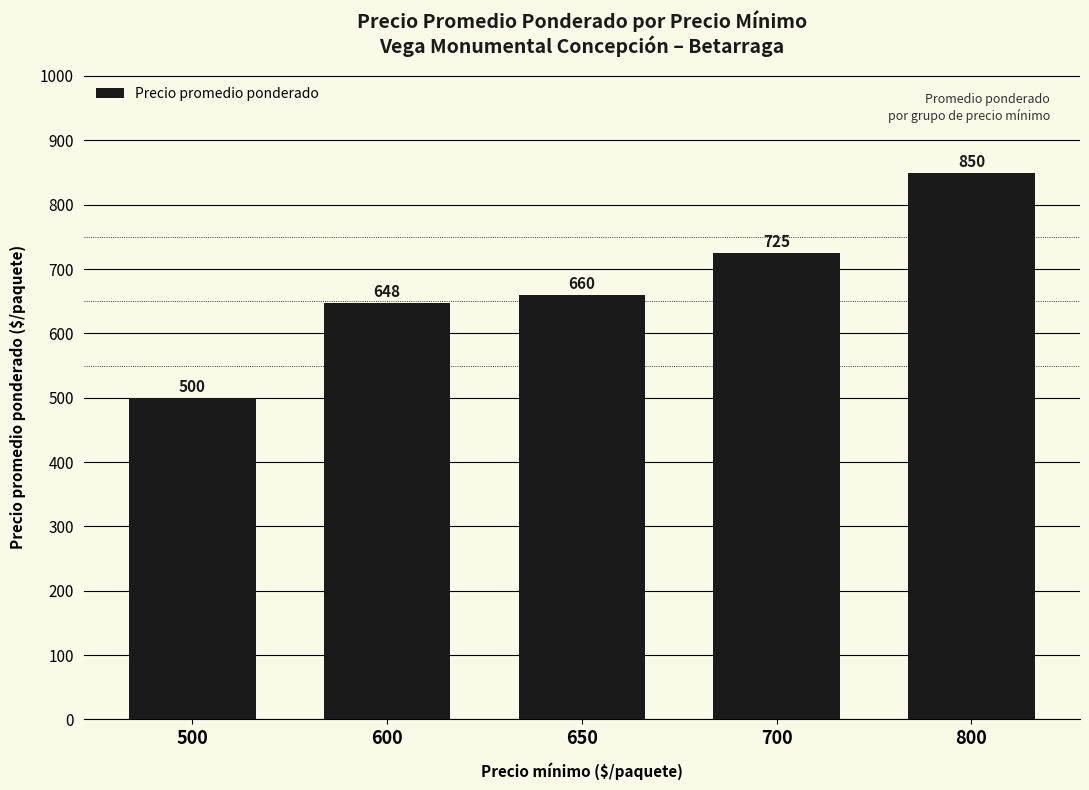

The value at 650 is 945.7. True or false?

False